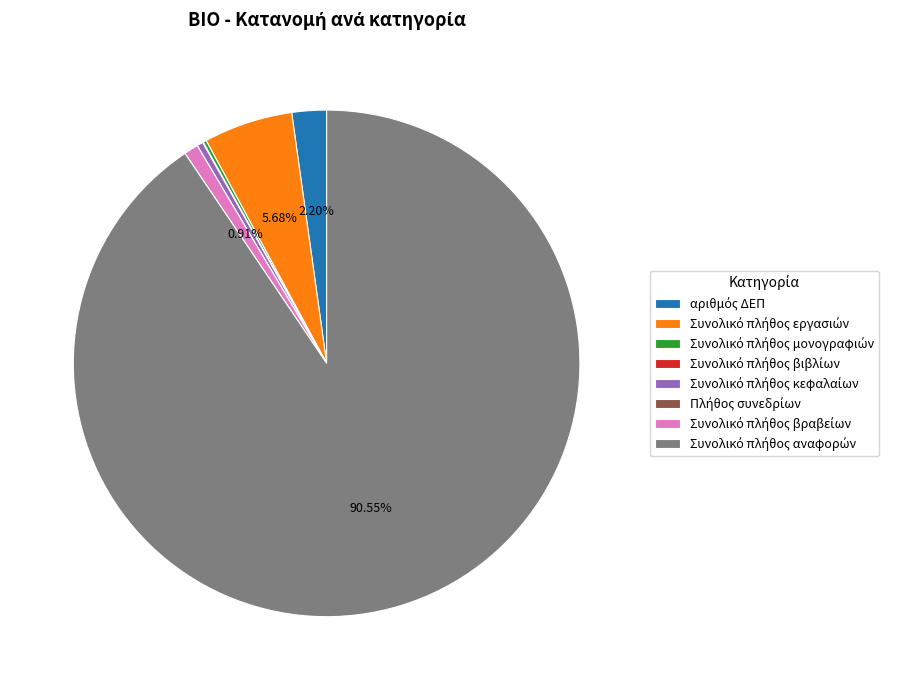

Is there any slice that represents more than half of the pie?

Yes